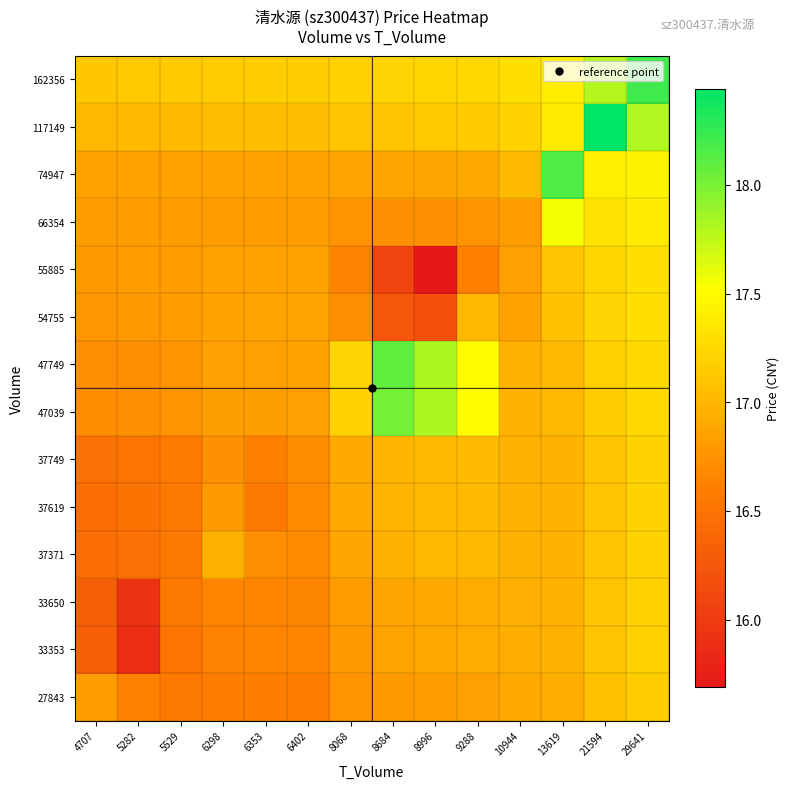

How many categories are shown in the chart?

14